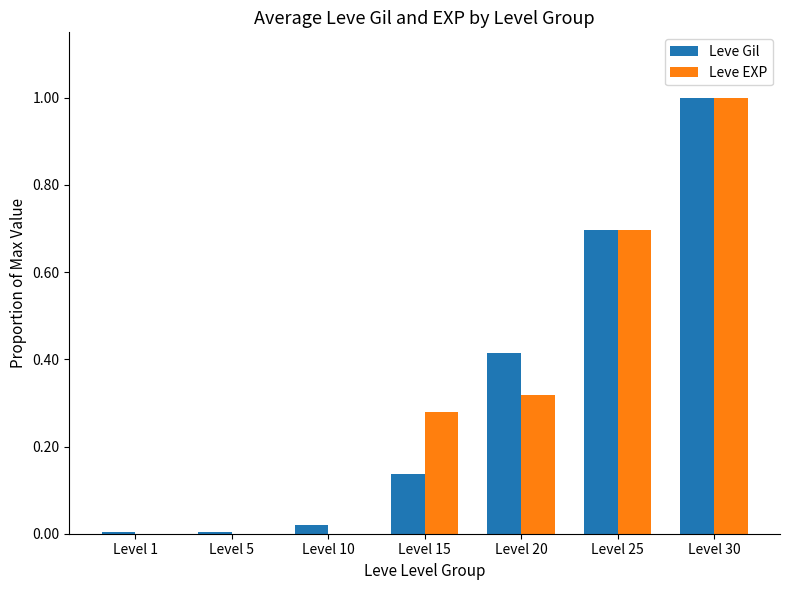

Is it true that Leve Gil equals 0.3 at Level 25?

False